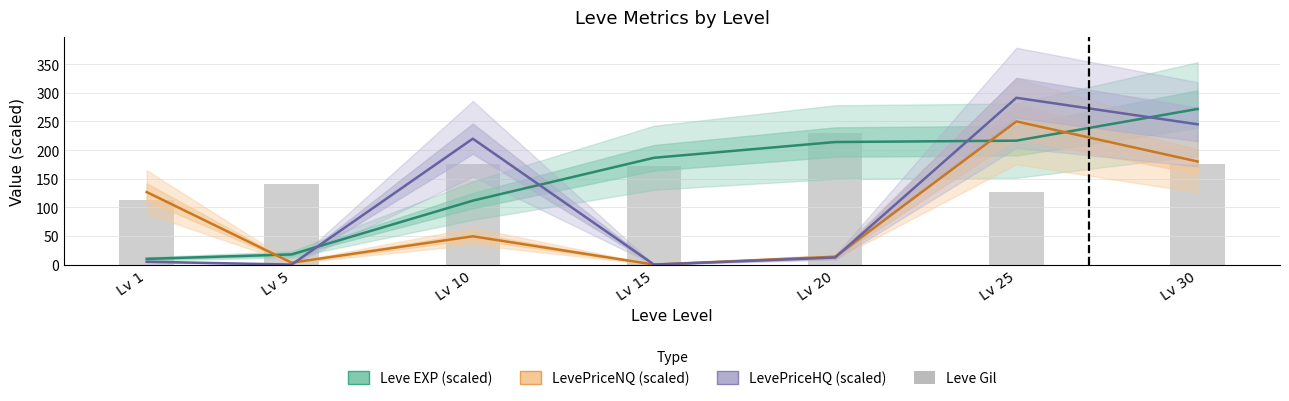

Which has a higher value, Lv 30 or Lv 5?

Lv 30